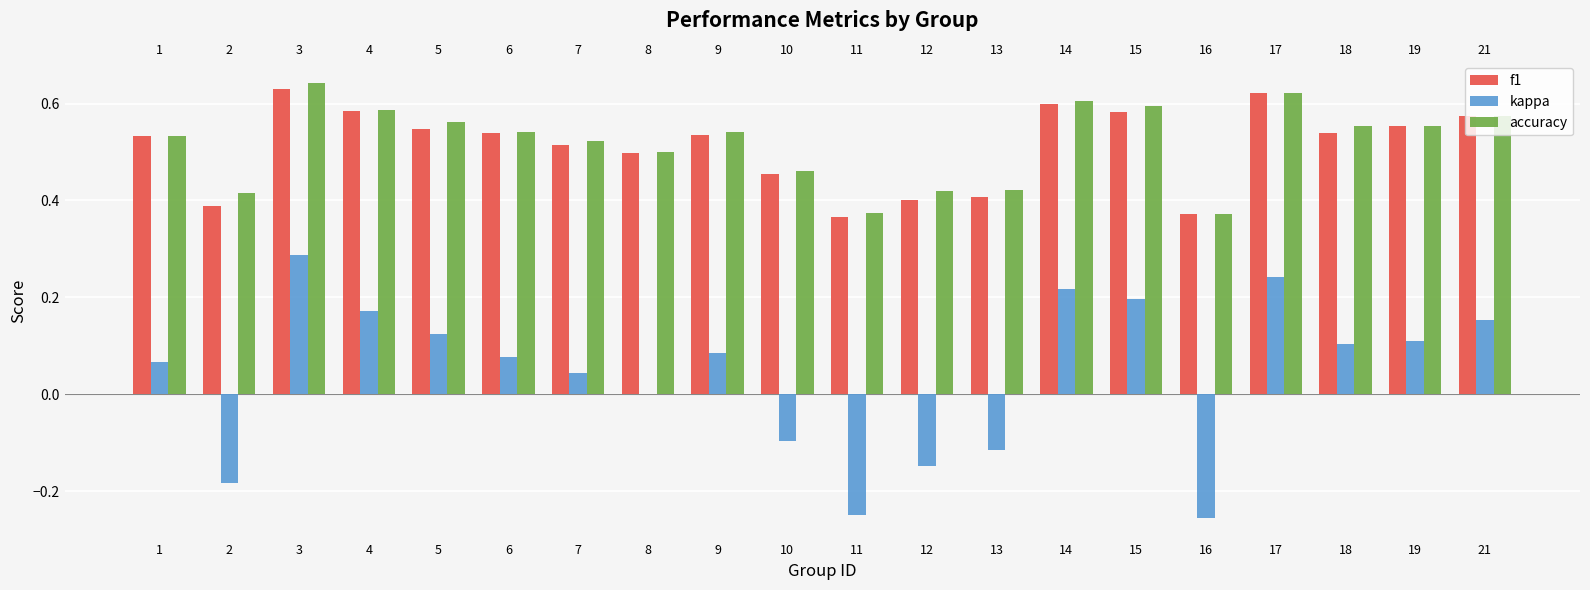

Which series has the largest total across all categories?

accuracy